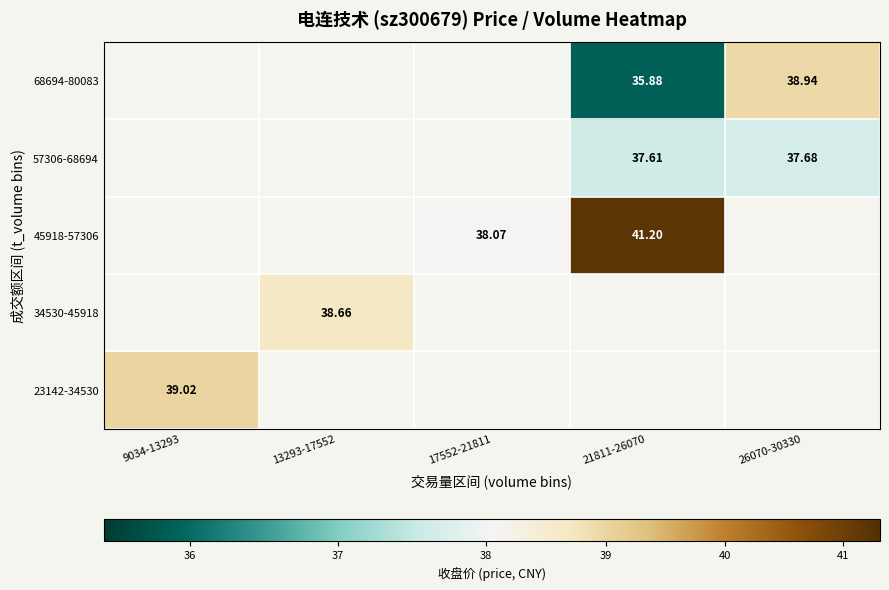

Is it true that 34530-45918 equals 61.8 at 13293-17552?

False